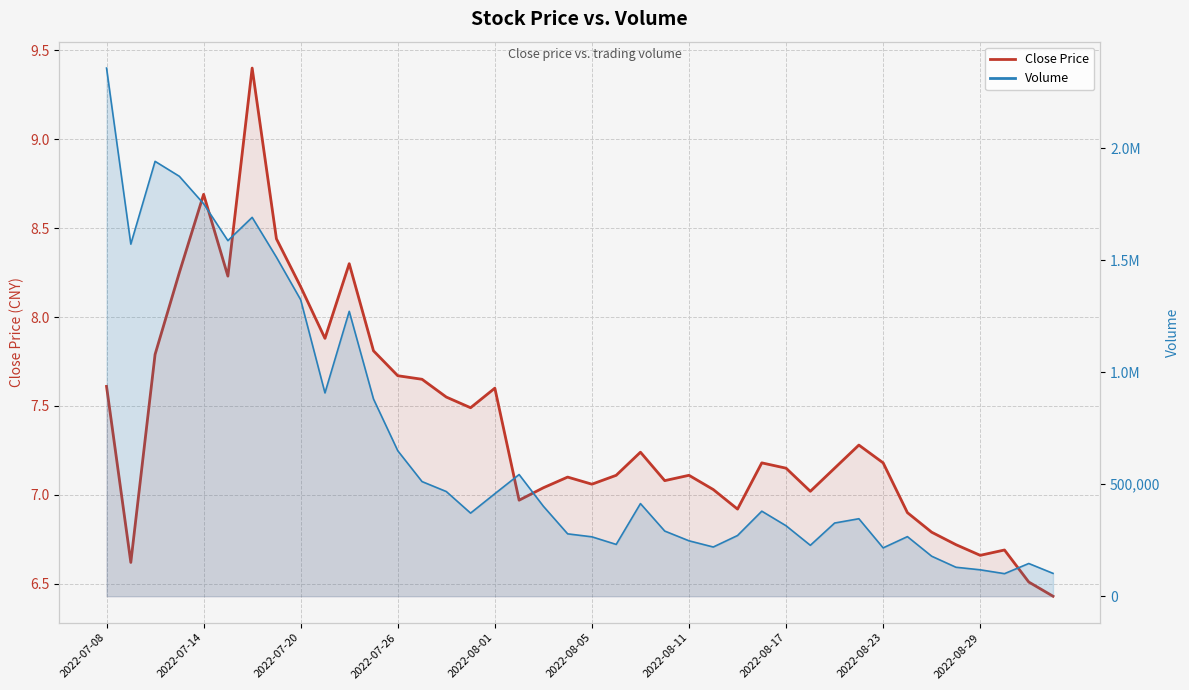

What is the ratio of the value at 35 to the value at 37?

1.0